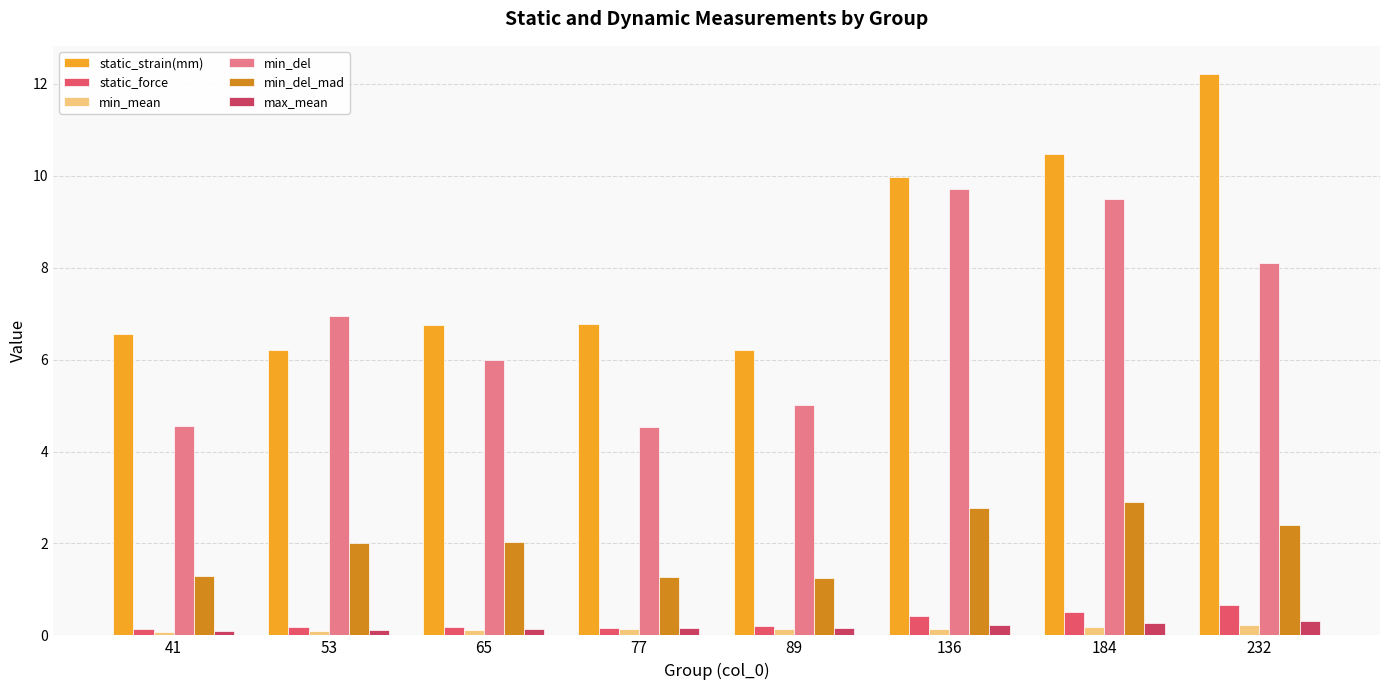

At 89, list the series in order from smallest to largest.

min_mean, max_mean, static_force, min_del_mad, min_del, static_strain(mm)